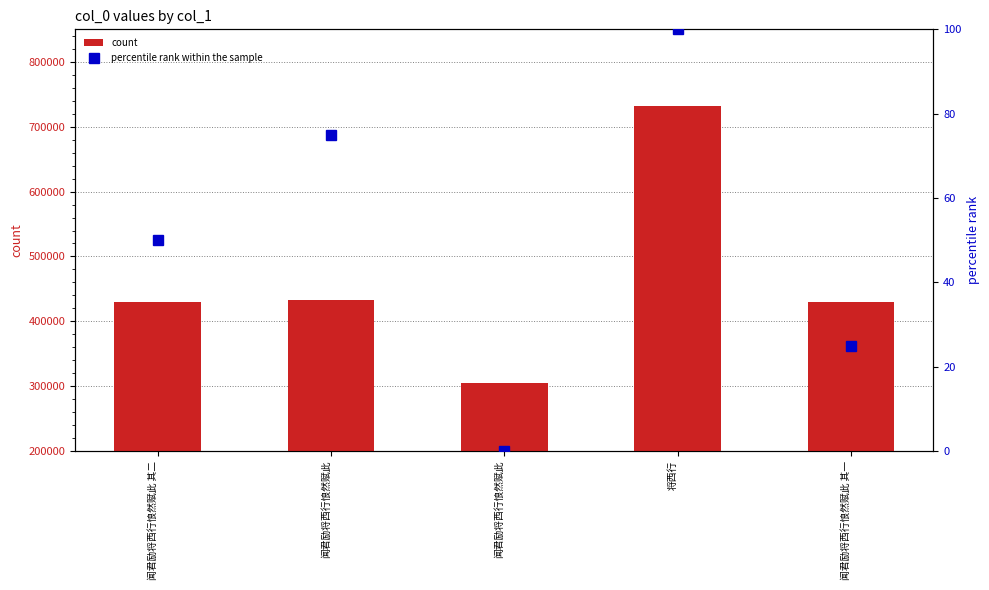

What is the label of the 4th bar from the left?

将西行